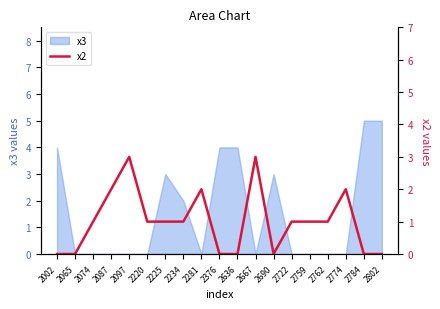

Is it true that x3 equals 0 at 2065?

True